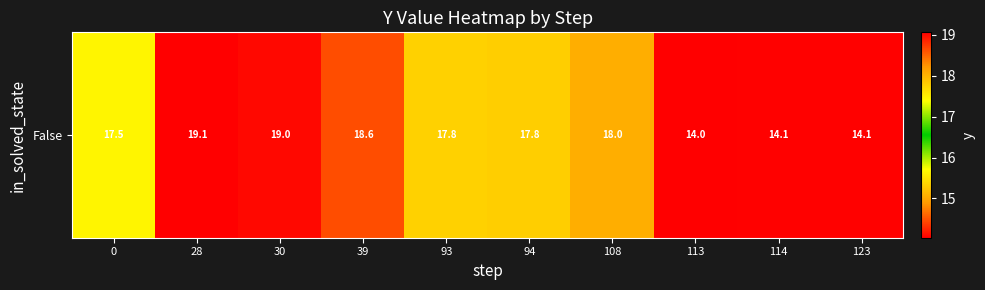

The chart shows a value of 14.1 at 114. True or false?

True